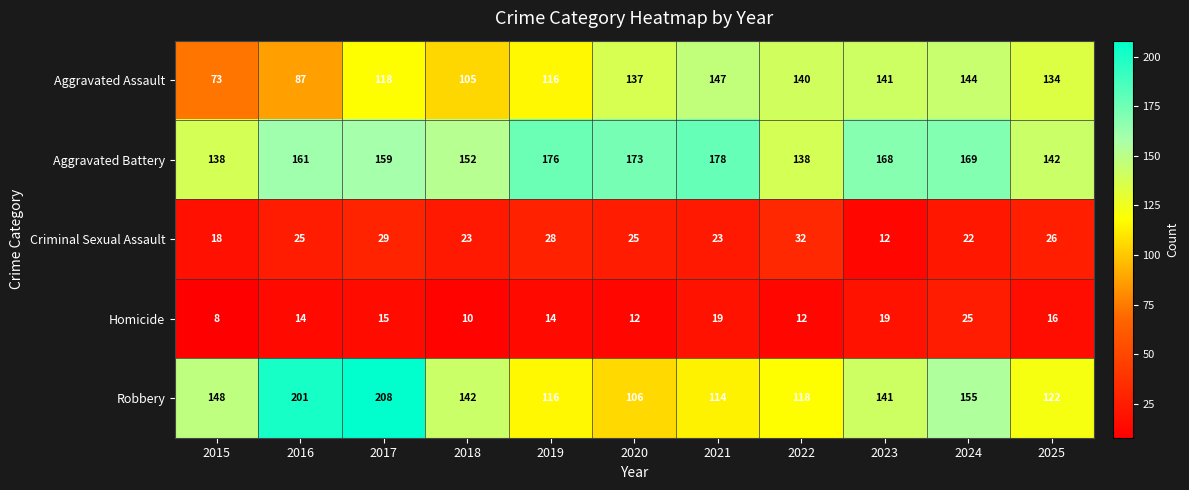

Is it true that Criminal Sexual Assault equals 20 at 2017?

False